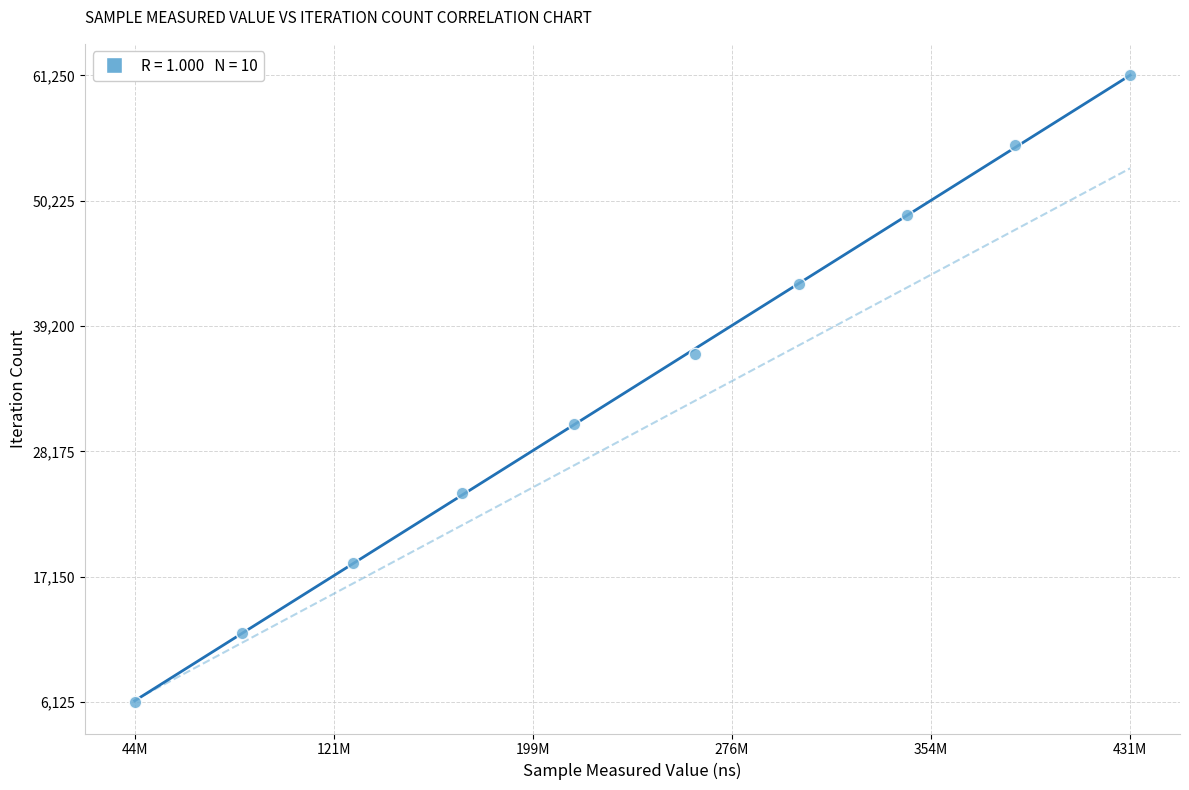

What is the average X value?

237179114